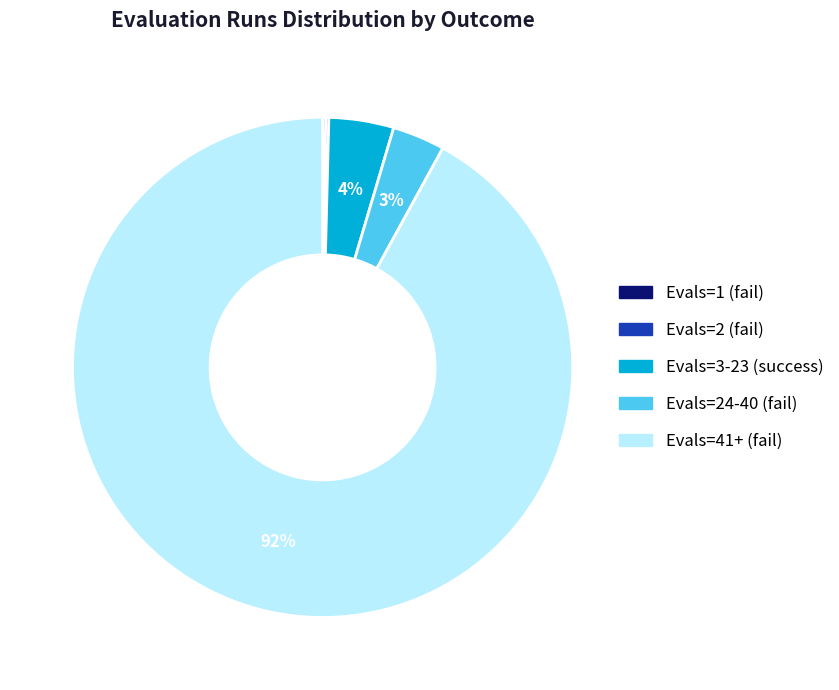

Is there any slice that represents more than half of the pie?

Yes